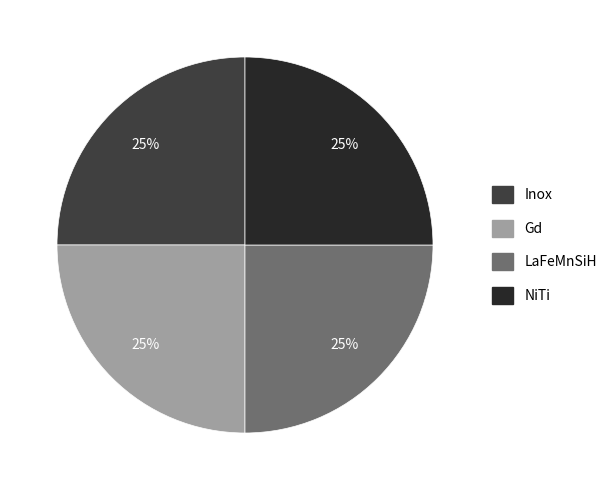

To the nearest percent, what is the average slice percentage?

25%